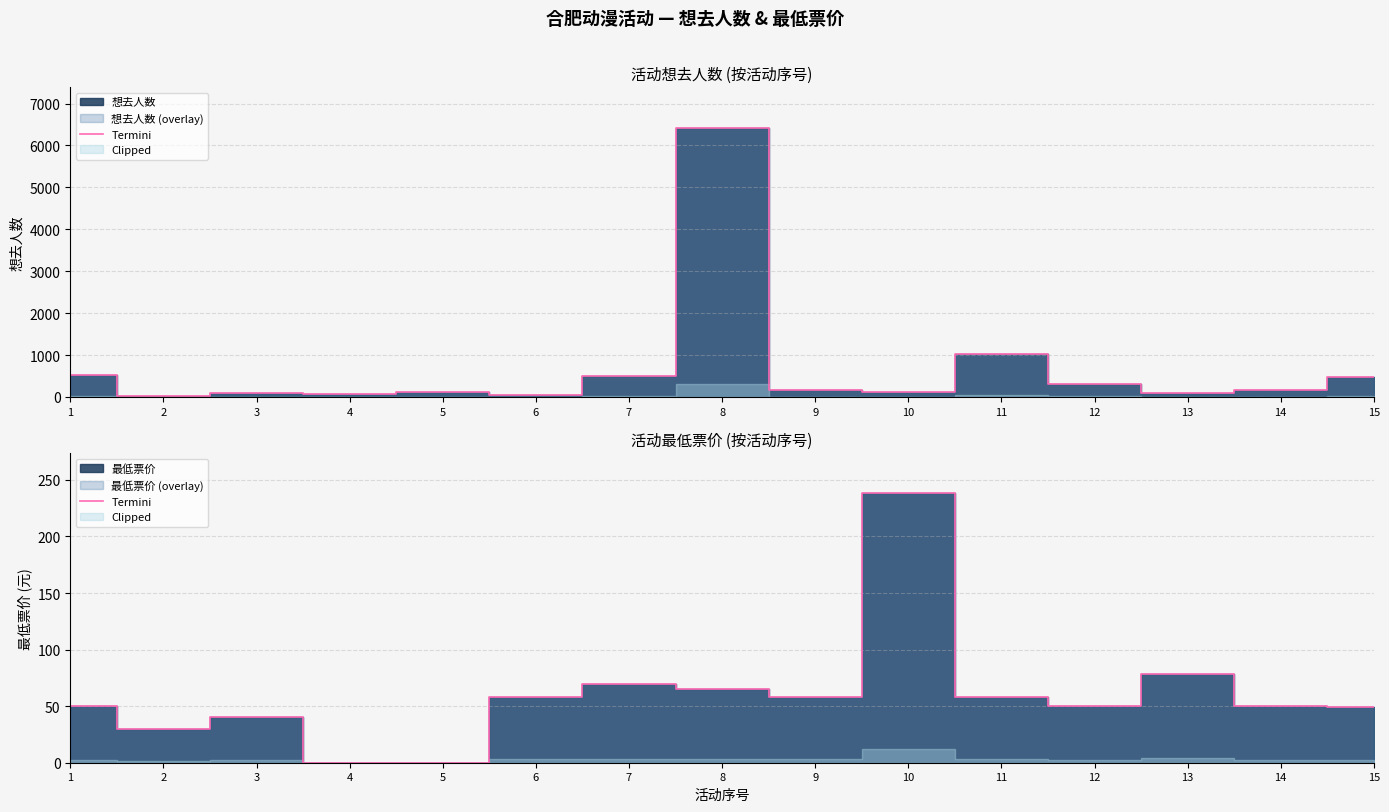

What is the change in value from 4 to 14?

+50